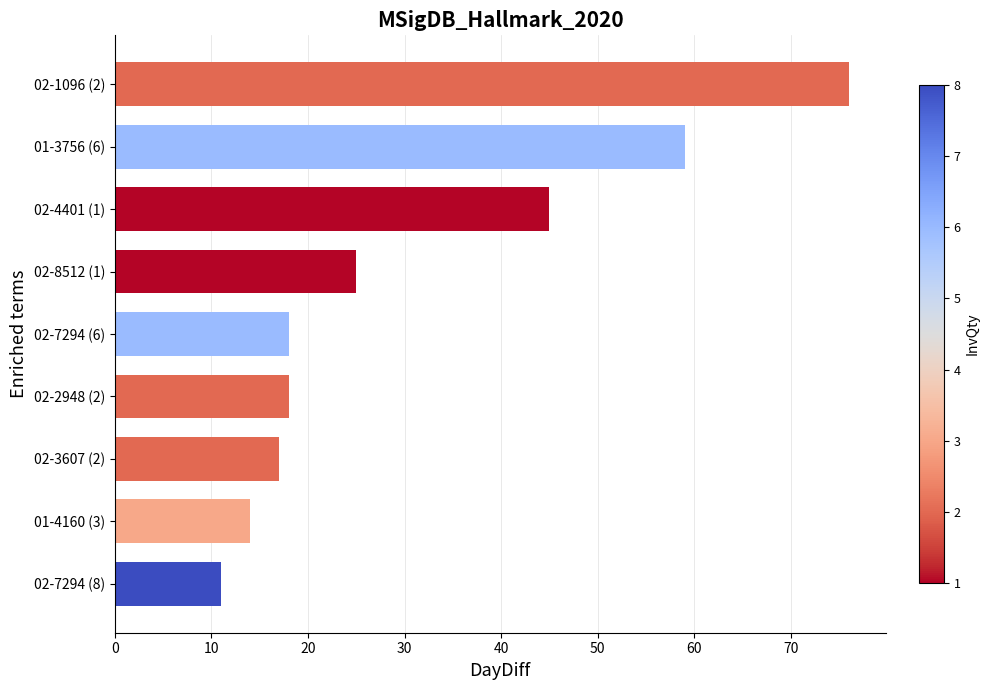

What is the difference between the second highest and minimum values?

48